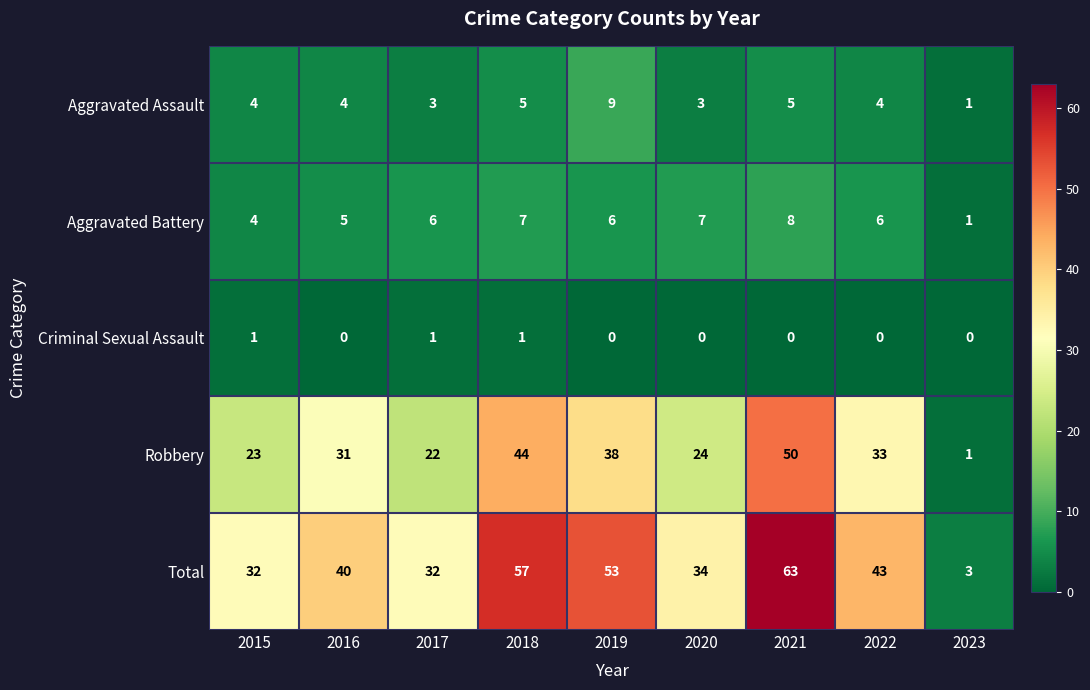

How many data points does each series have?

9